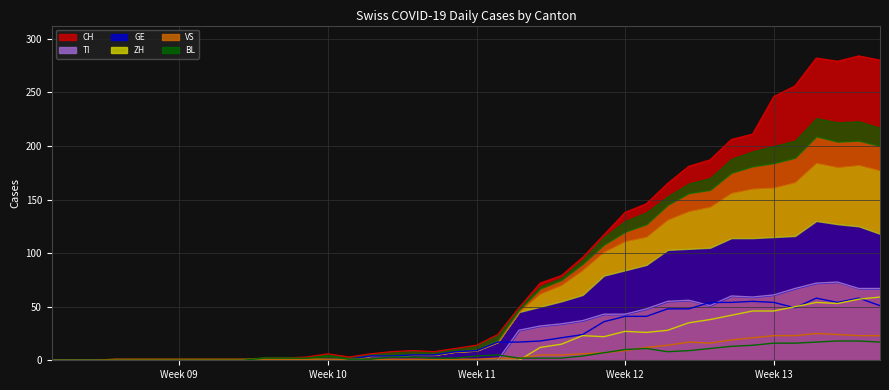

What is the average value of the GE series?

21